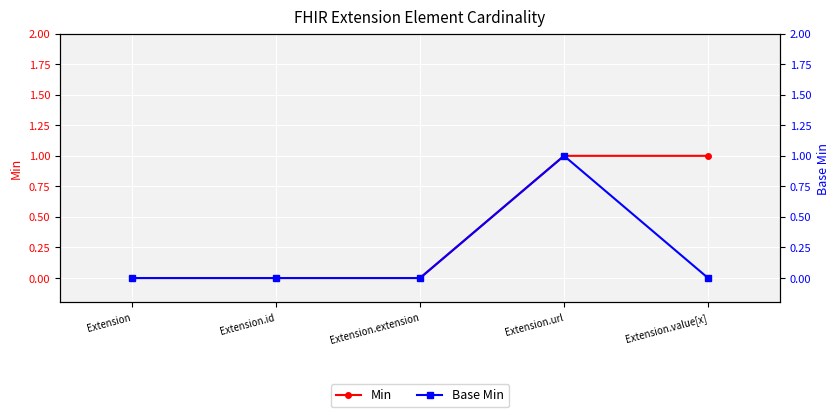

Reading left to right, extract all data points from this chart.

Min: 0	0	0	1	1
Base Min: 0	0	0	1	0